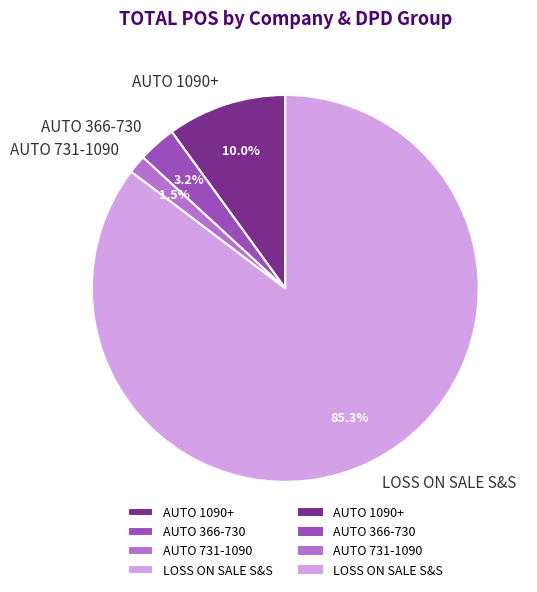

How many segments does this pie chart have?

4